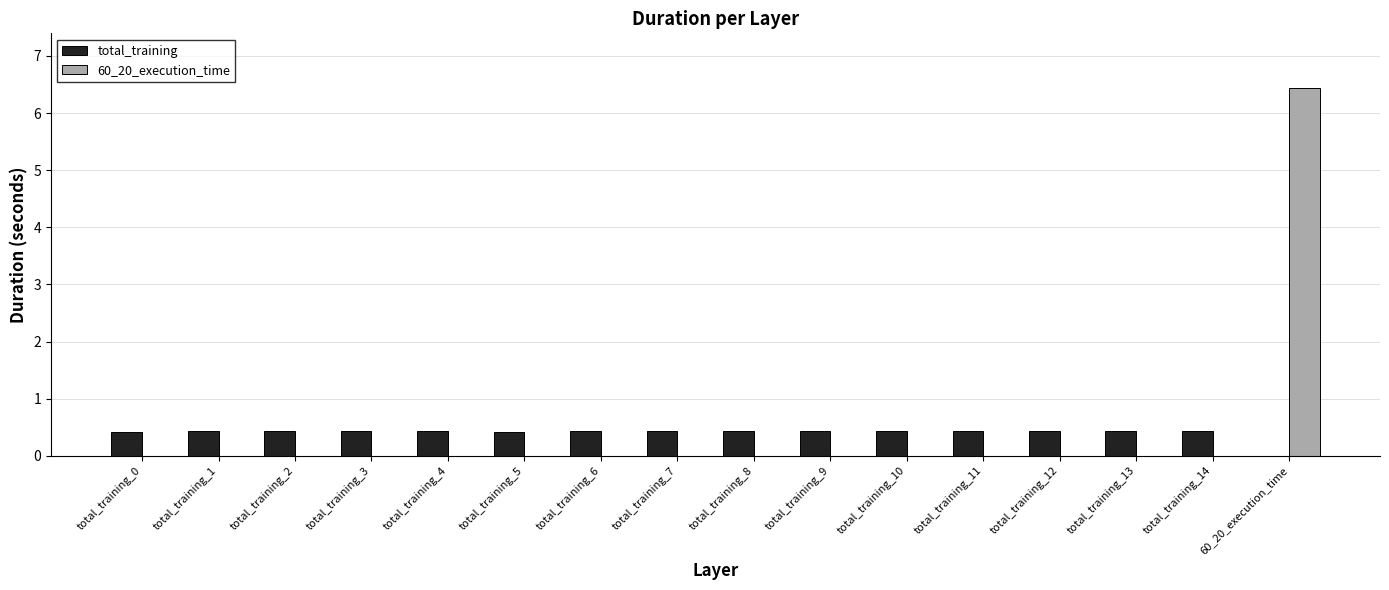

How many data points in total_training are above 0?

15